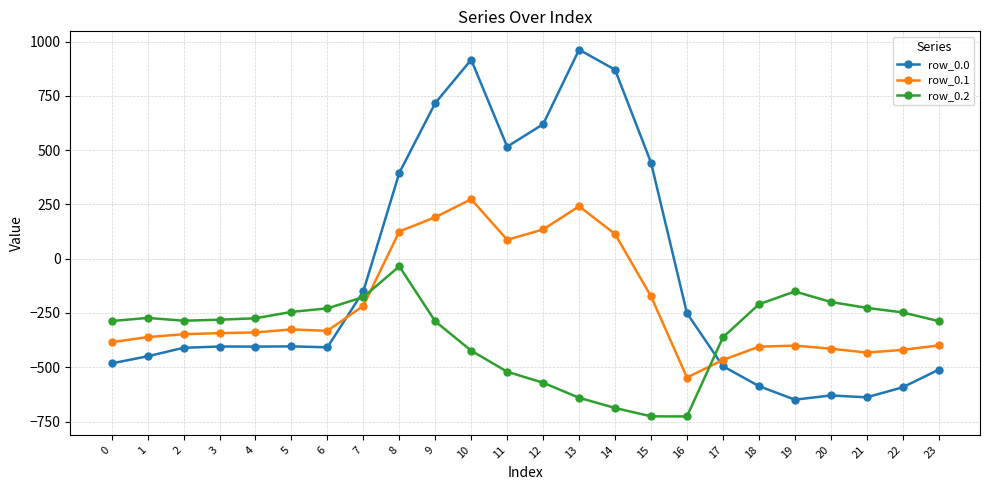

Rank the series by their average value, from highest to lowest.

row_0.0, row_0.1, row_0.2